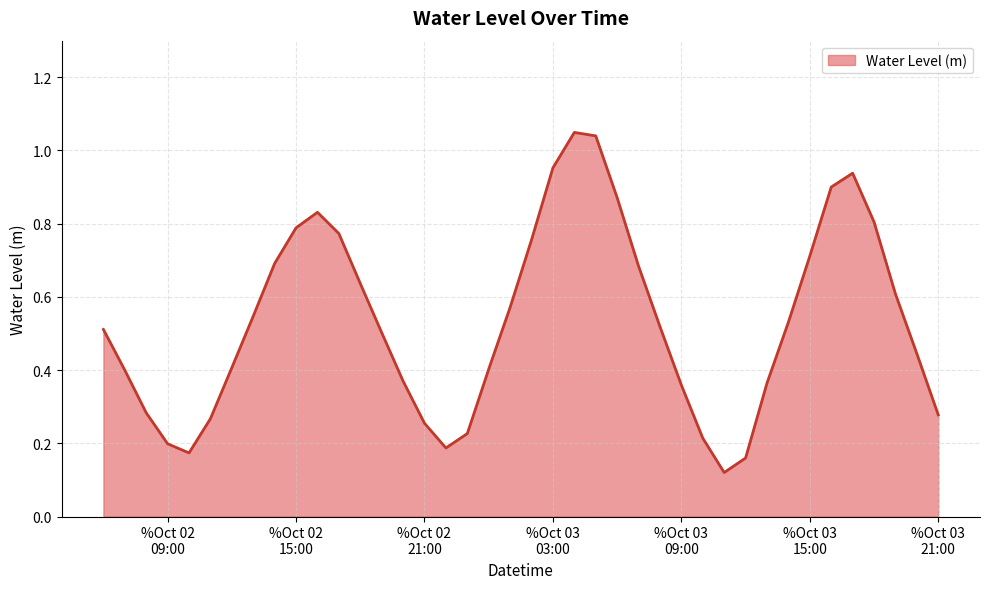

True or false: the data has more than 0 interior local peaks.

True